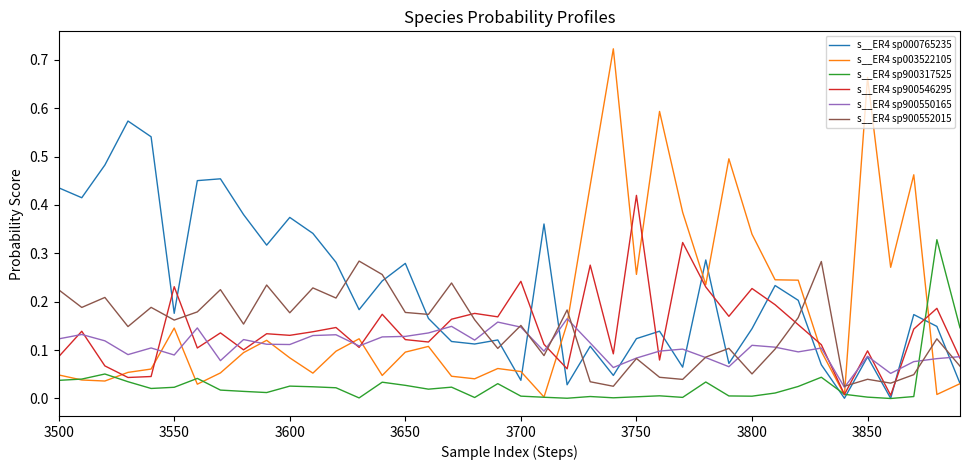

True or false: s__ER4 sp900546295 and s__ER4 sp900550165 intersect in this chart.

True